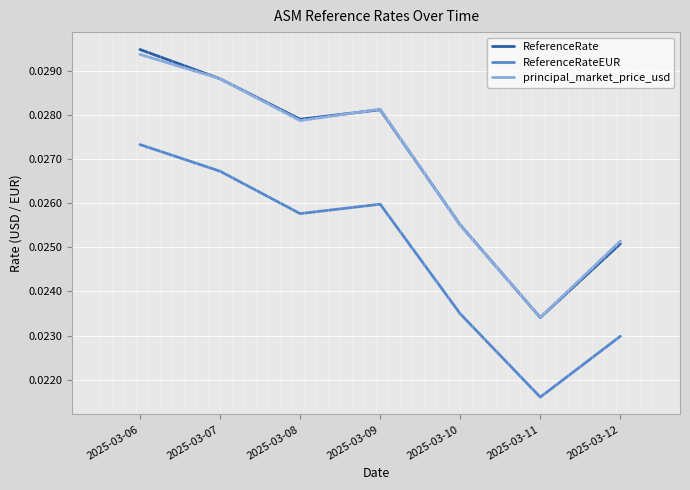

List the series in order of their peak value, lowest first.

ReferenceRateEUR, principal_market_price_usd, ReferenceRate